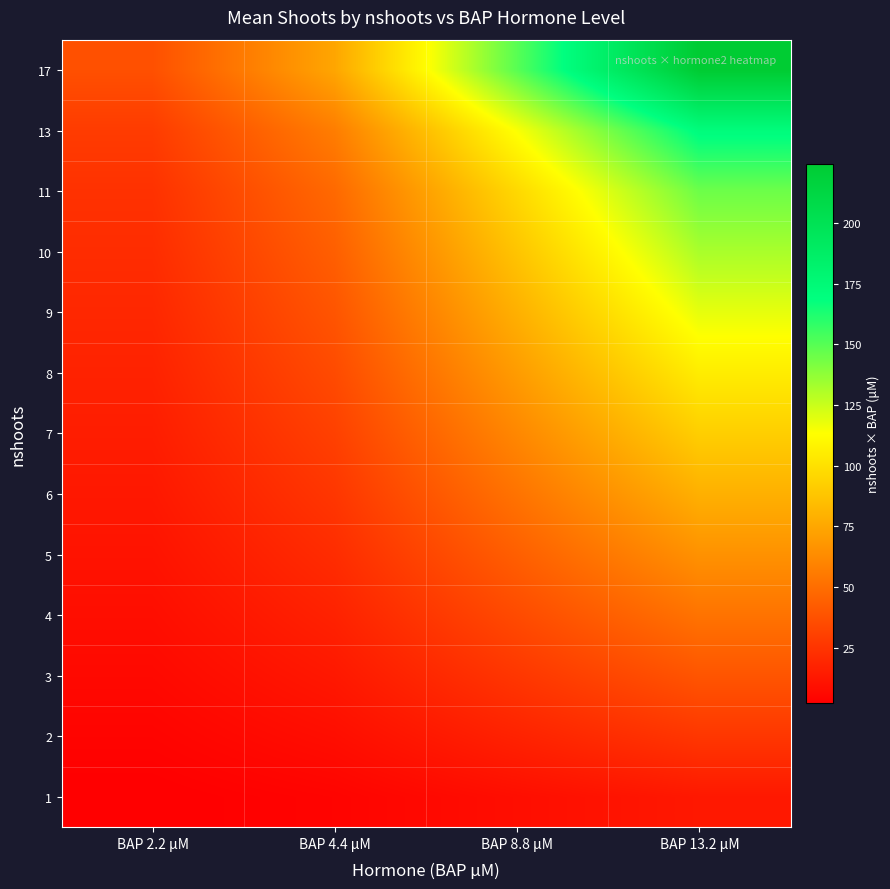

At which category is the sum across all series the highest?

BAP 13.2 μM